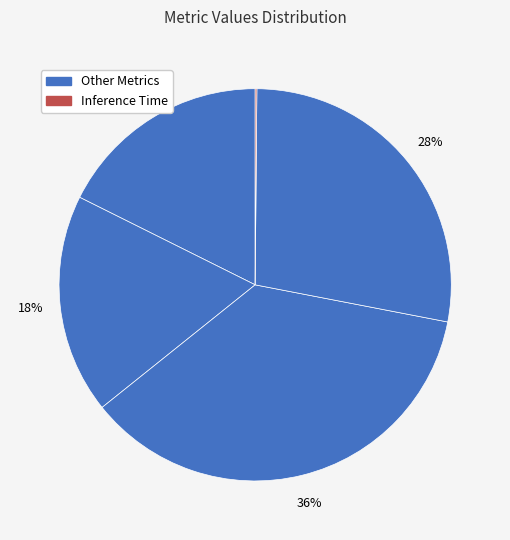

Is there any slice that represents more than half of the pie?

No